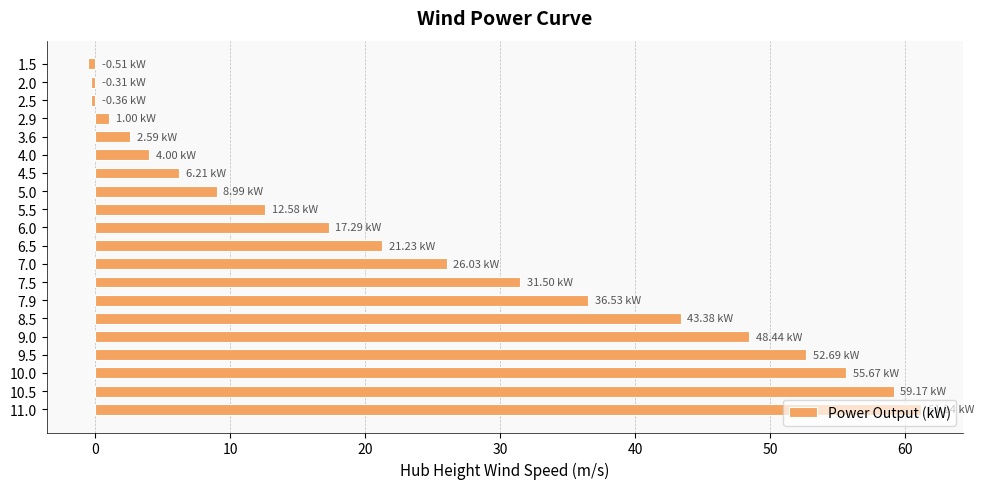

Approximately how many times larger is the value at 10.0 compared to 8.5?

1.3